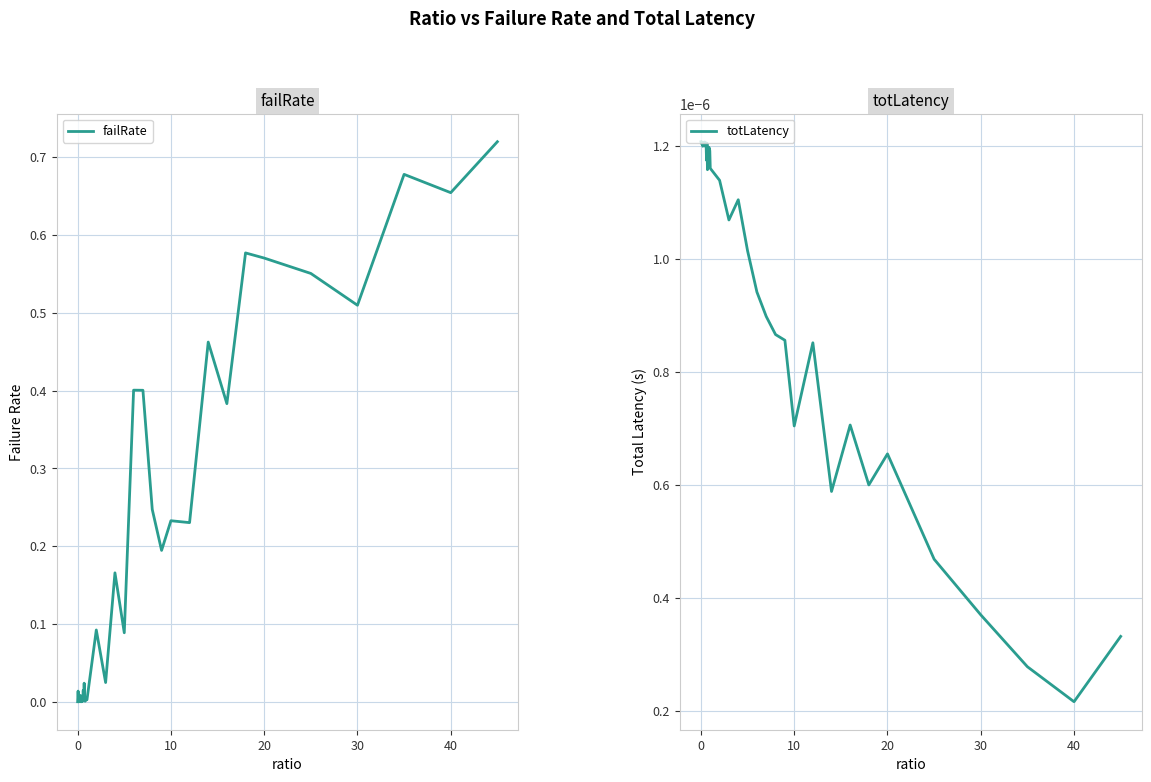

Which series has the largest total across all categories?

failRate